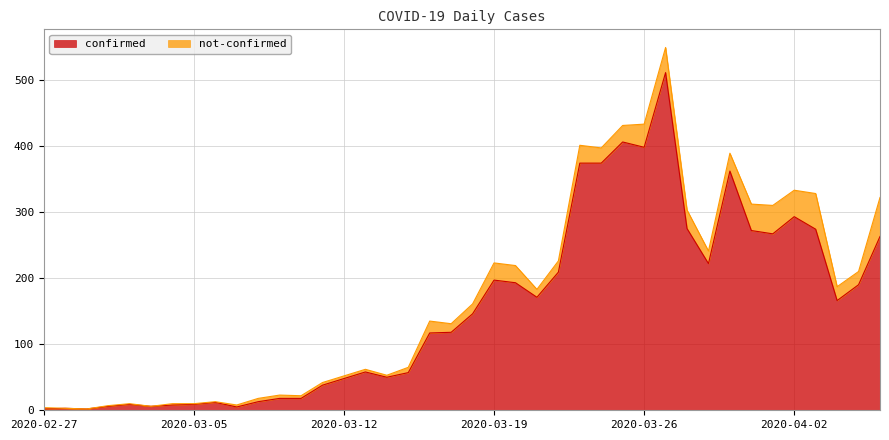

What is the maximum value for confirmed?

511